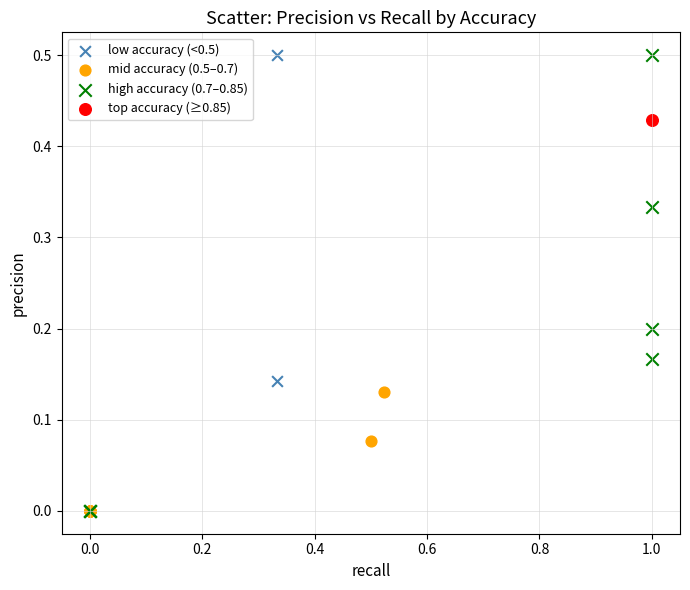

What are all the series names shown in the legend?

low accuracy (<0.5), mid accuracy (0.5–0.7), high accuracy (0.7–0.85), top accuracy (≥0.85)